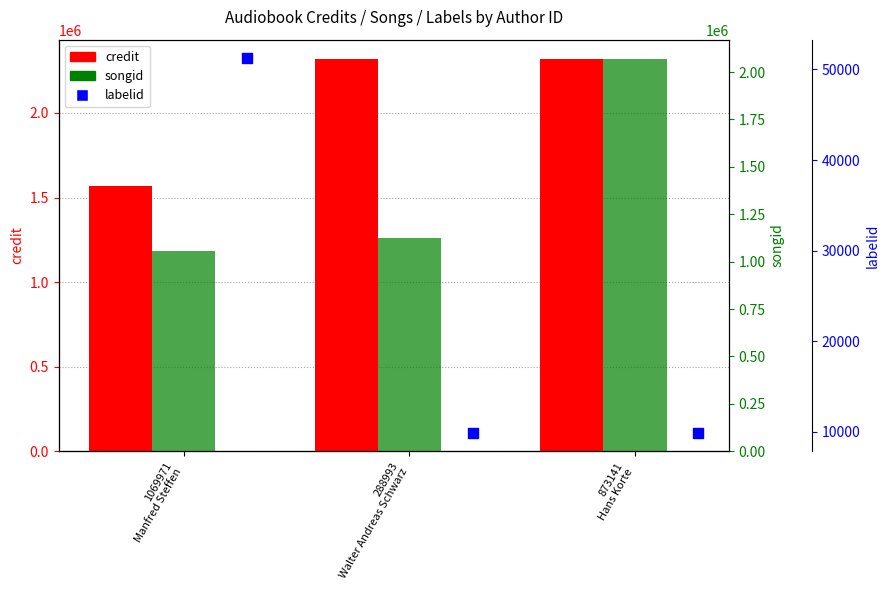

At how many categories does at least one series exceed 907023?

3